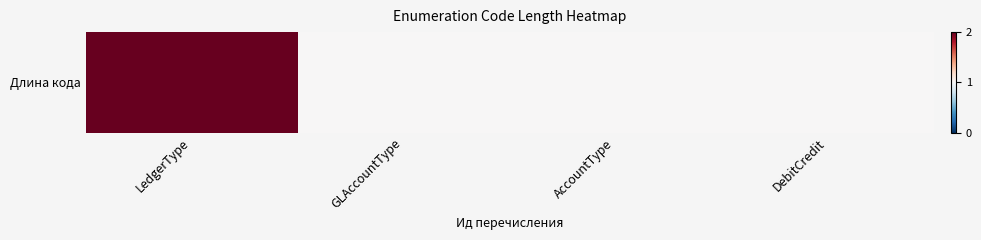

Count the number of data series in this chart.

1